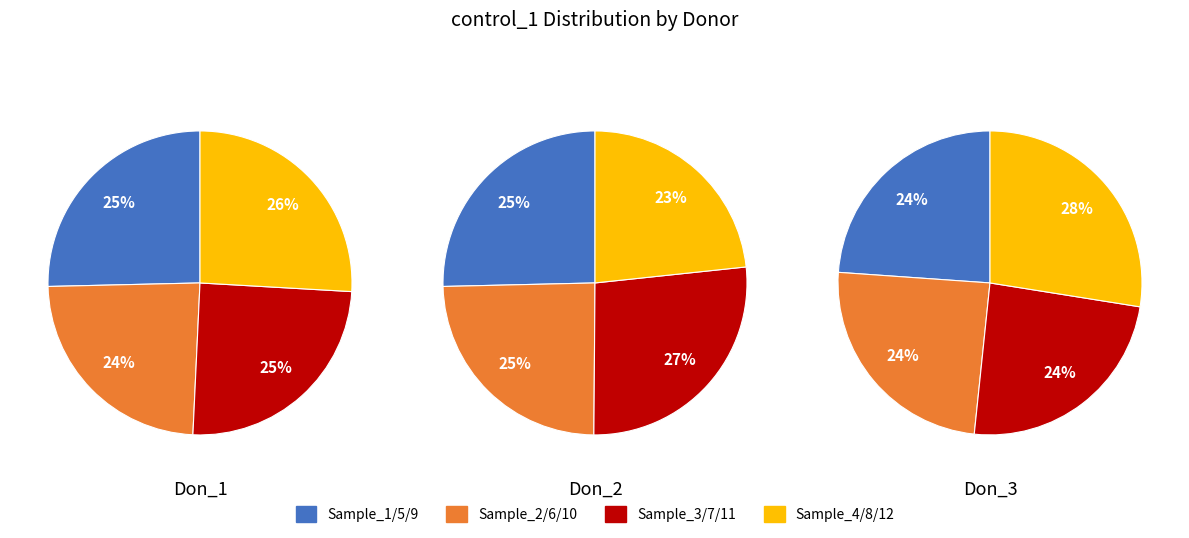

How many slices are in this pie chart?

12